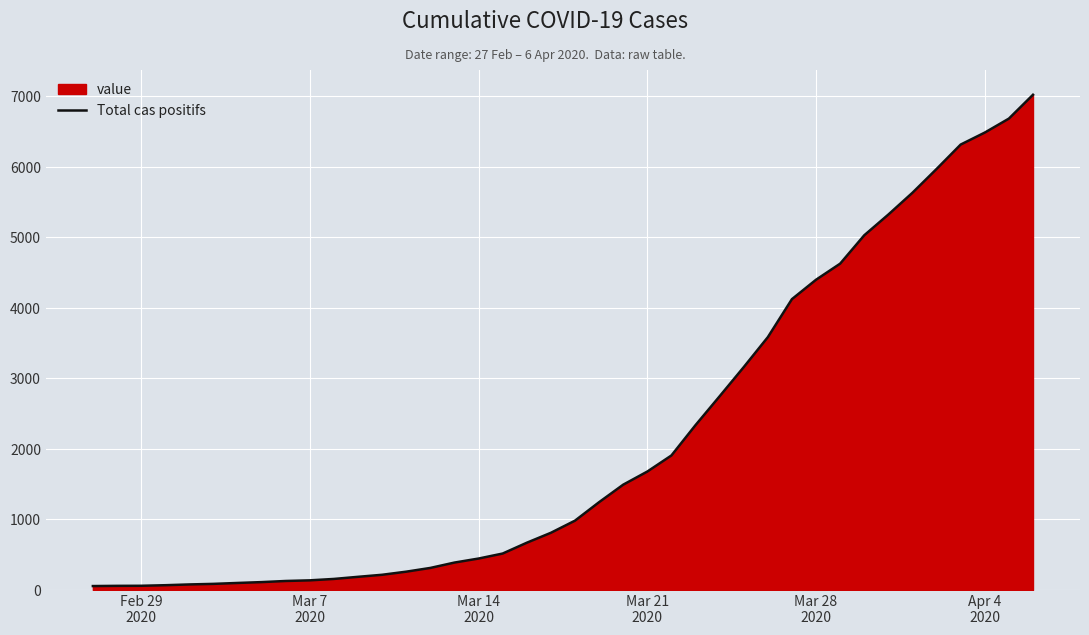

How many values exceed 982?

19